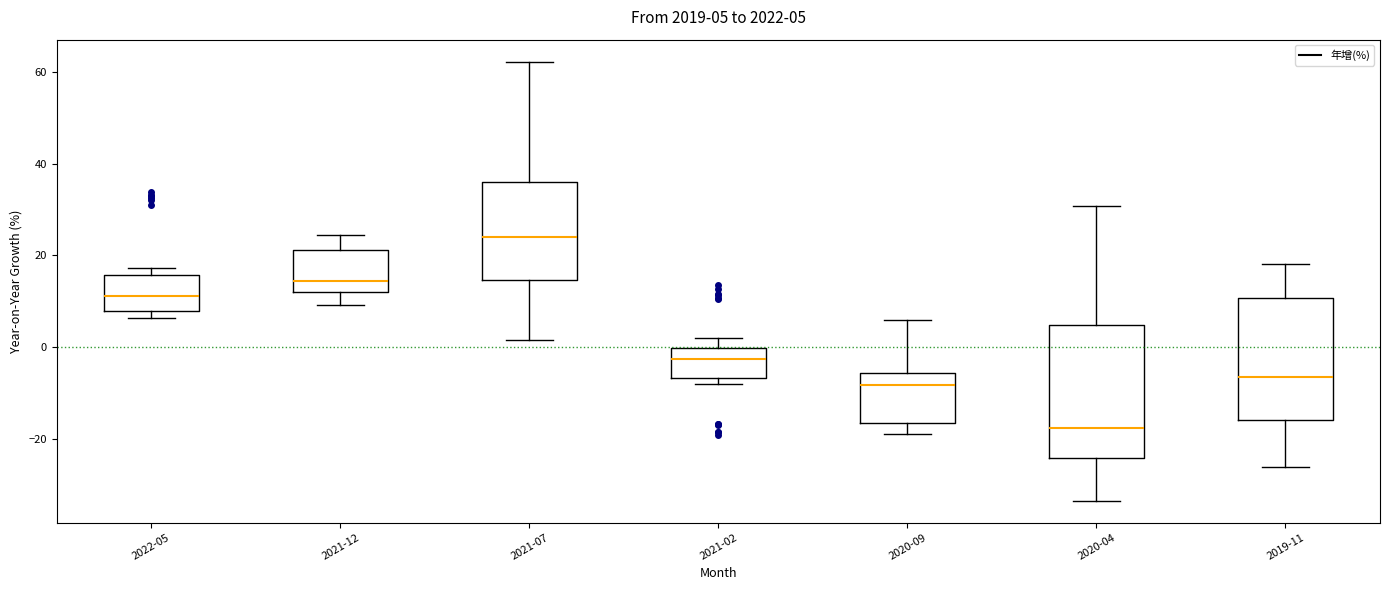

Which box is the tallest, from its lower edge to its upper edge?

2020-04